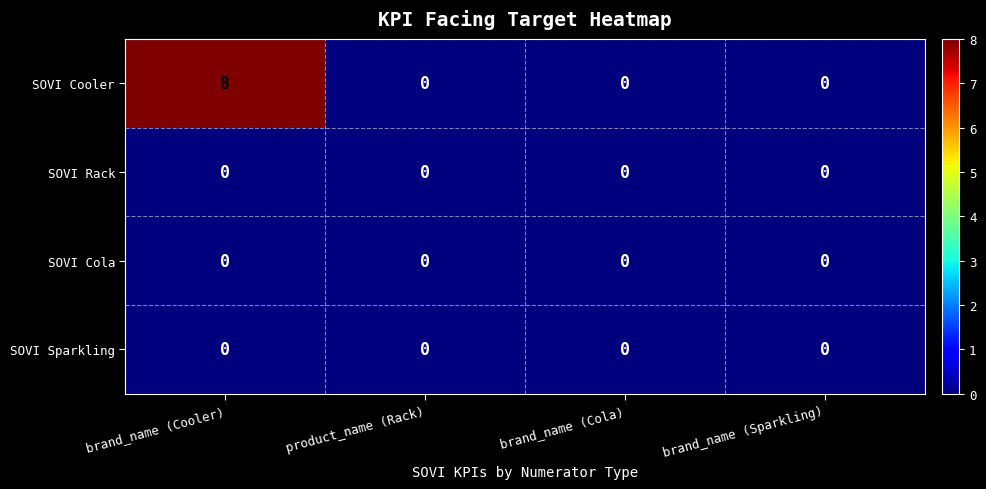

What is the highest value of the SOVI Cooler series?

8